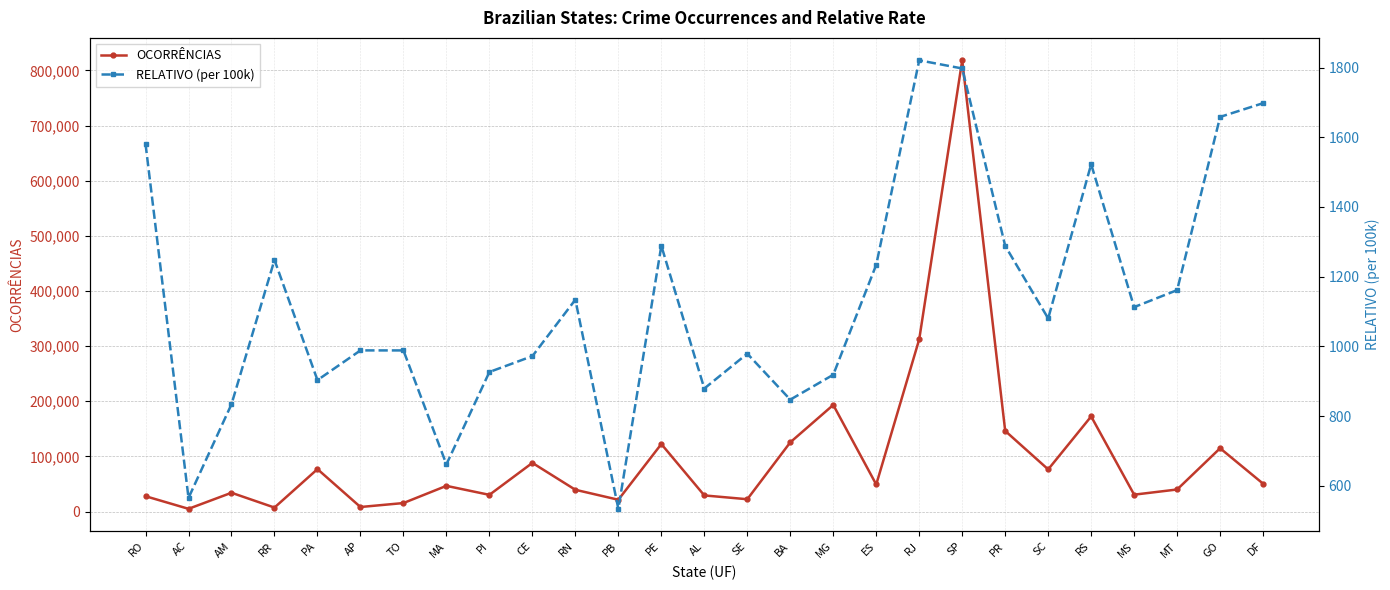

At which category is the sum across all series the highest?

SP